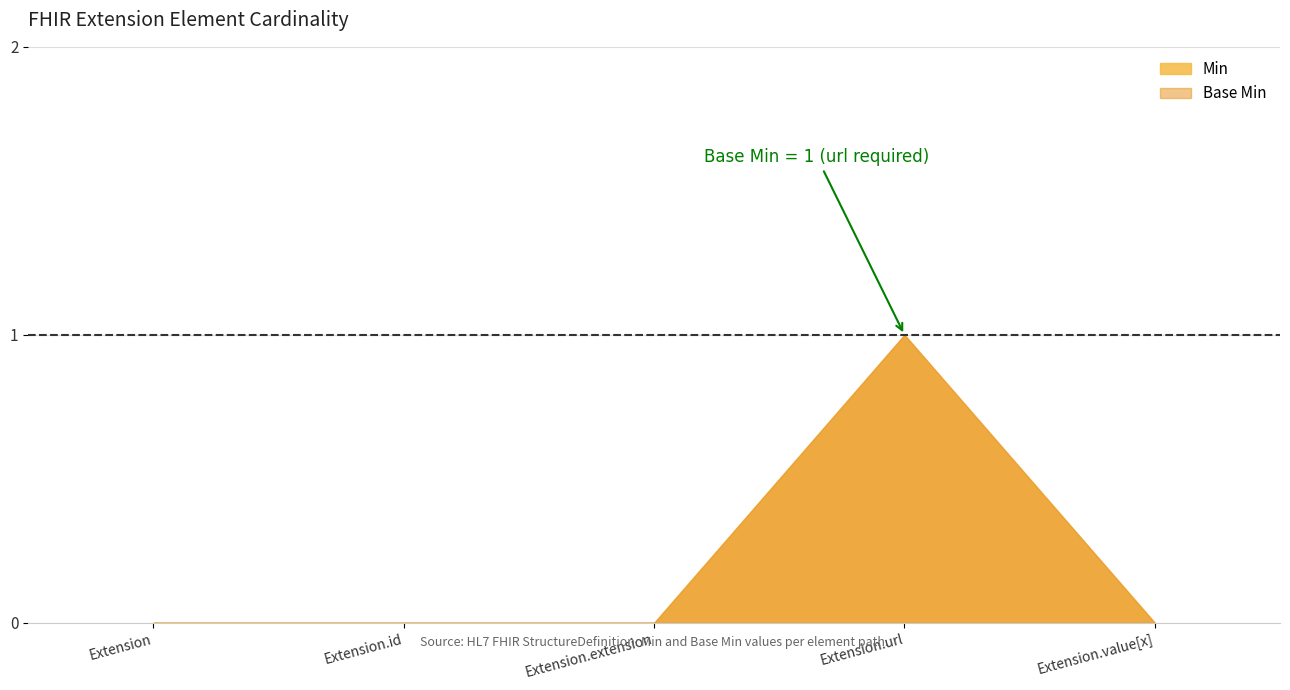

At which label is Min closest to 0?

Extension